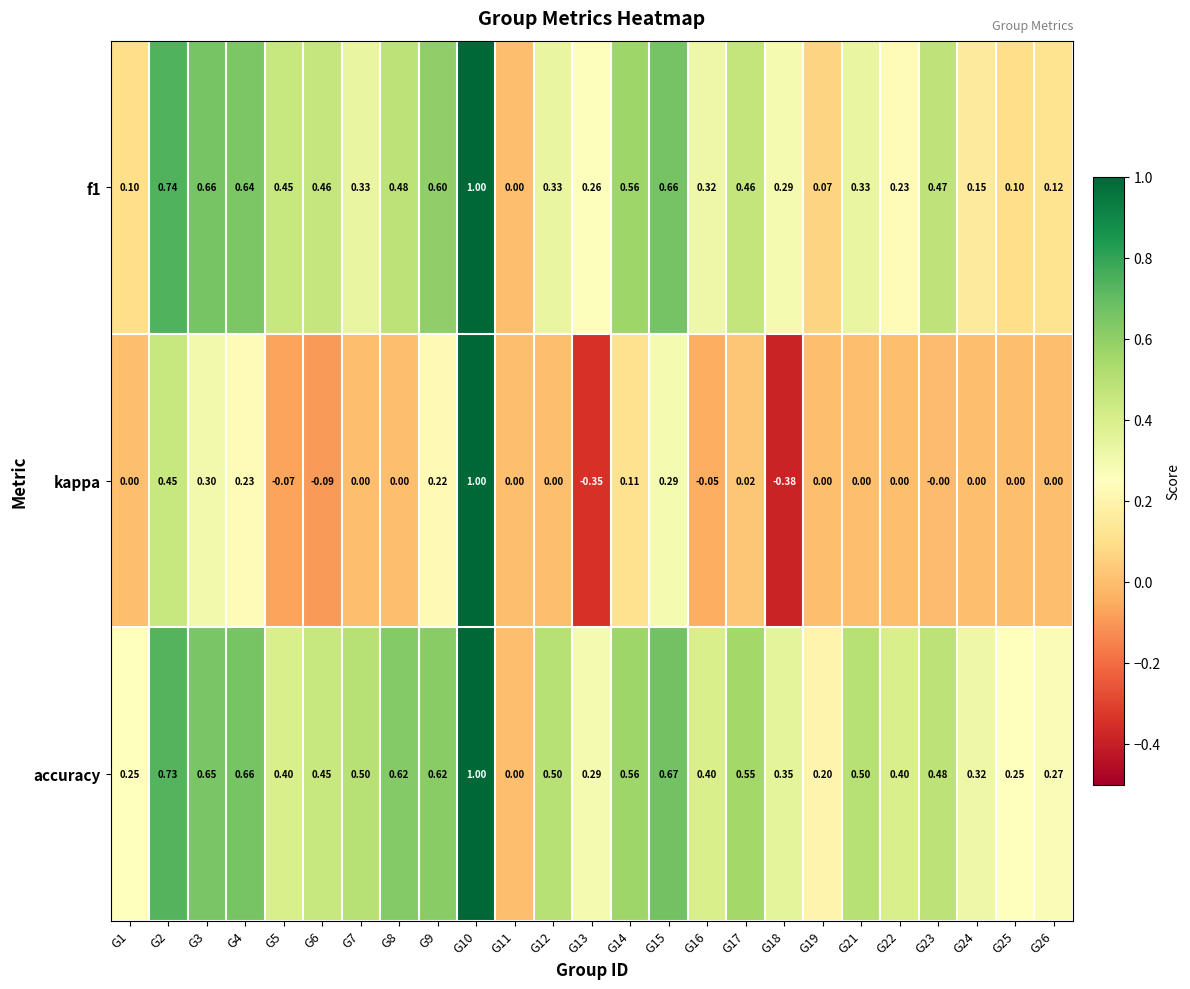

Is the value of f1 at G10 greater than the value of kappa at G12?

Yes